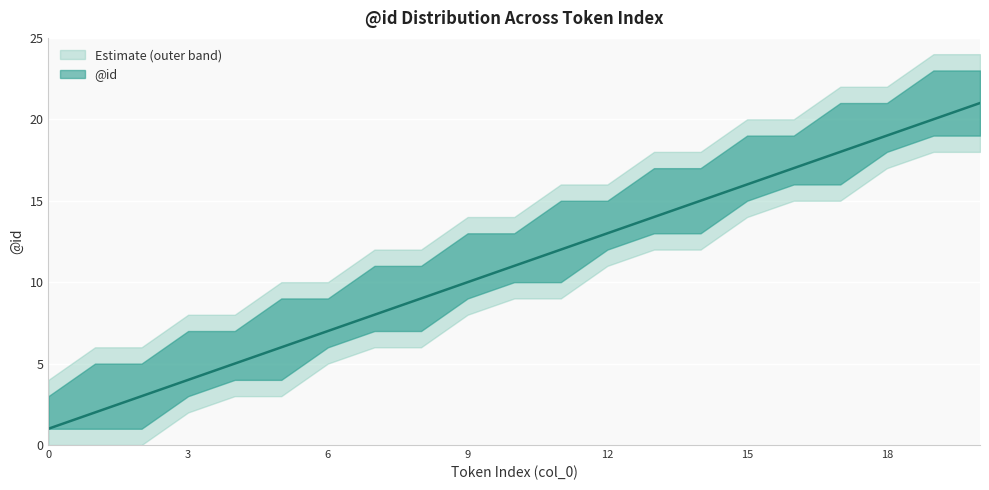

Where is the data nearest to the value 11?

10